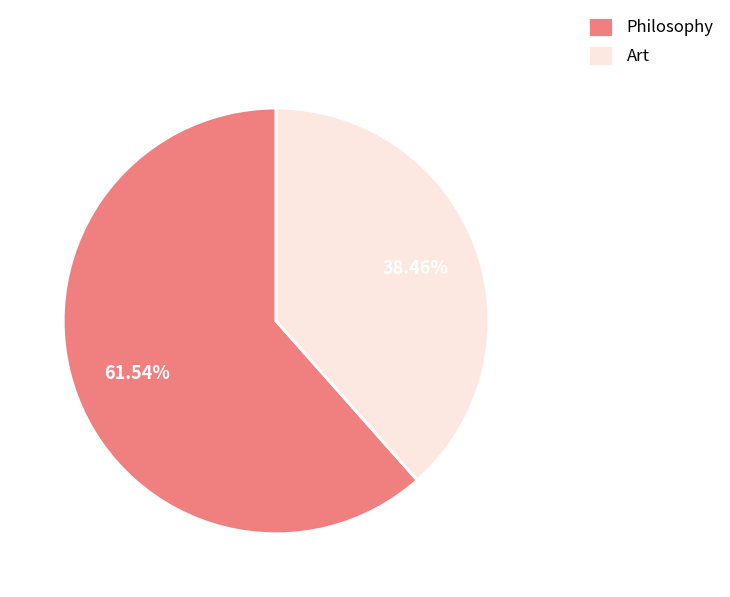

What is the total percentage of Philosophy and Art?

100.0%